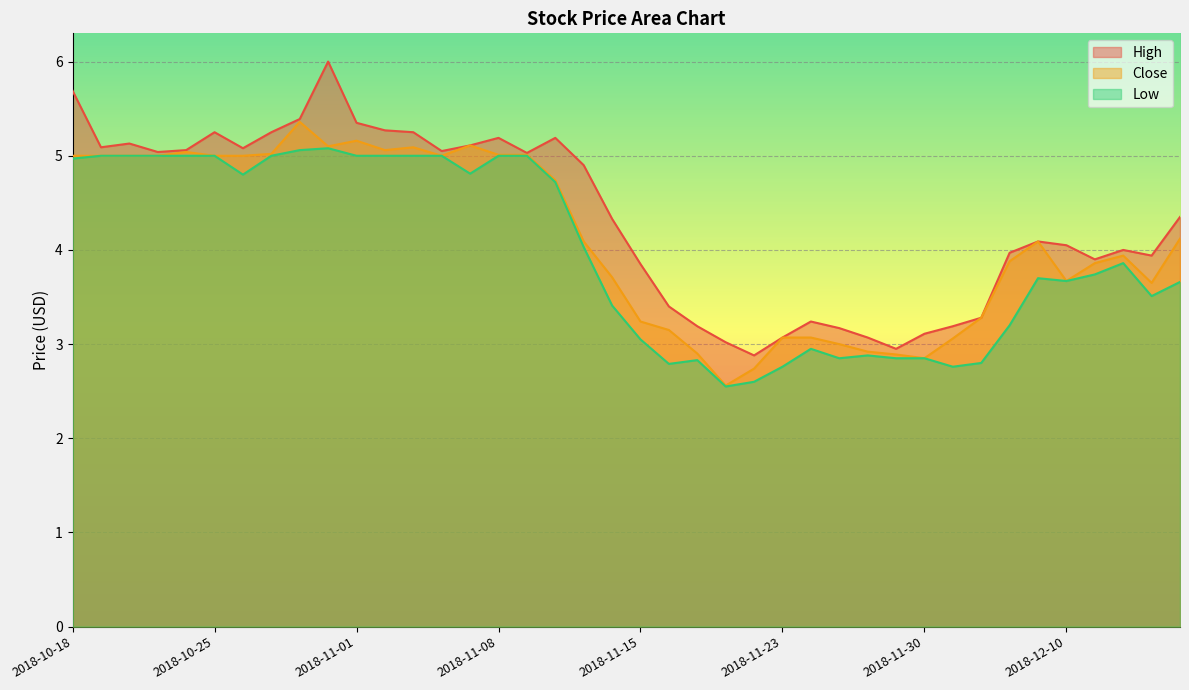

Rank the series by their maximum value, from lowest to highest.

Low, Close, High